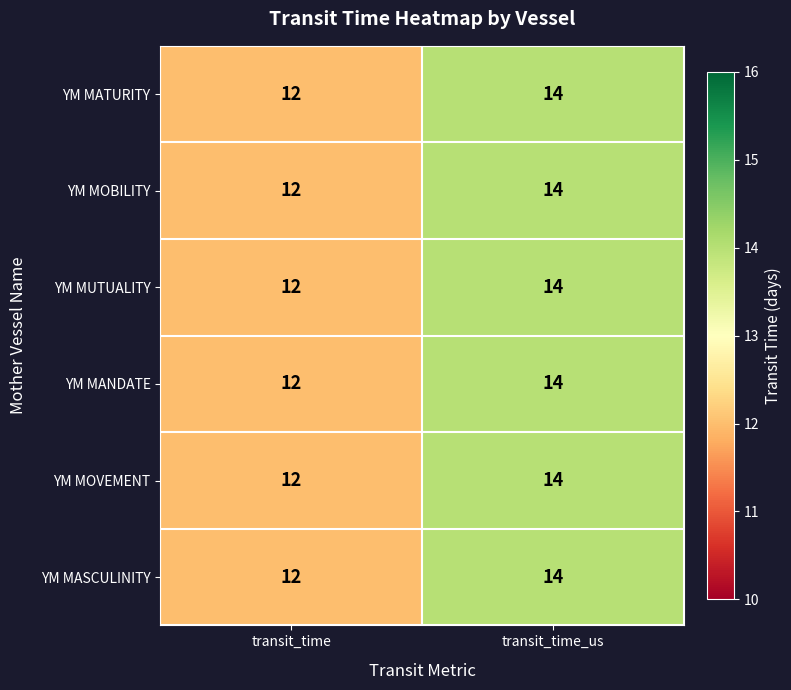

What is the sum of the YM MASCULINITY values at transit_time_us and transit_time?

26